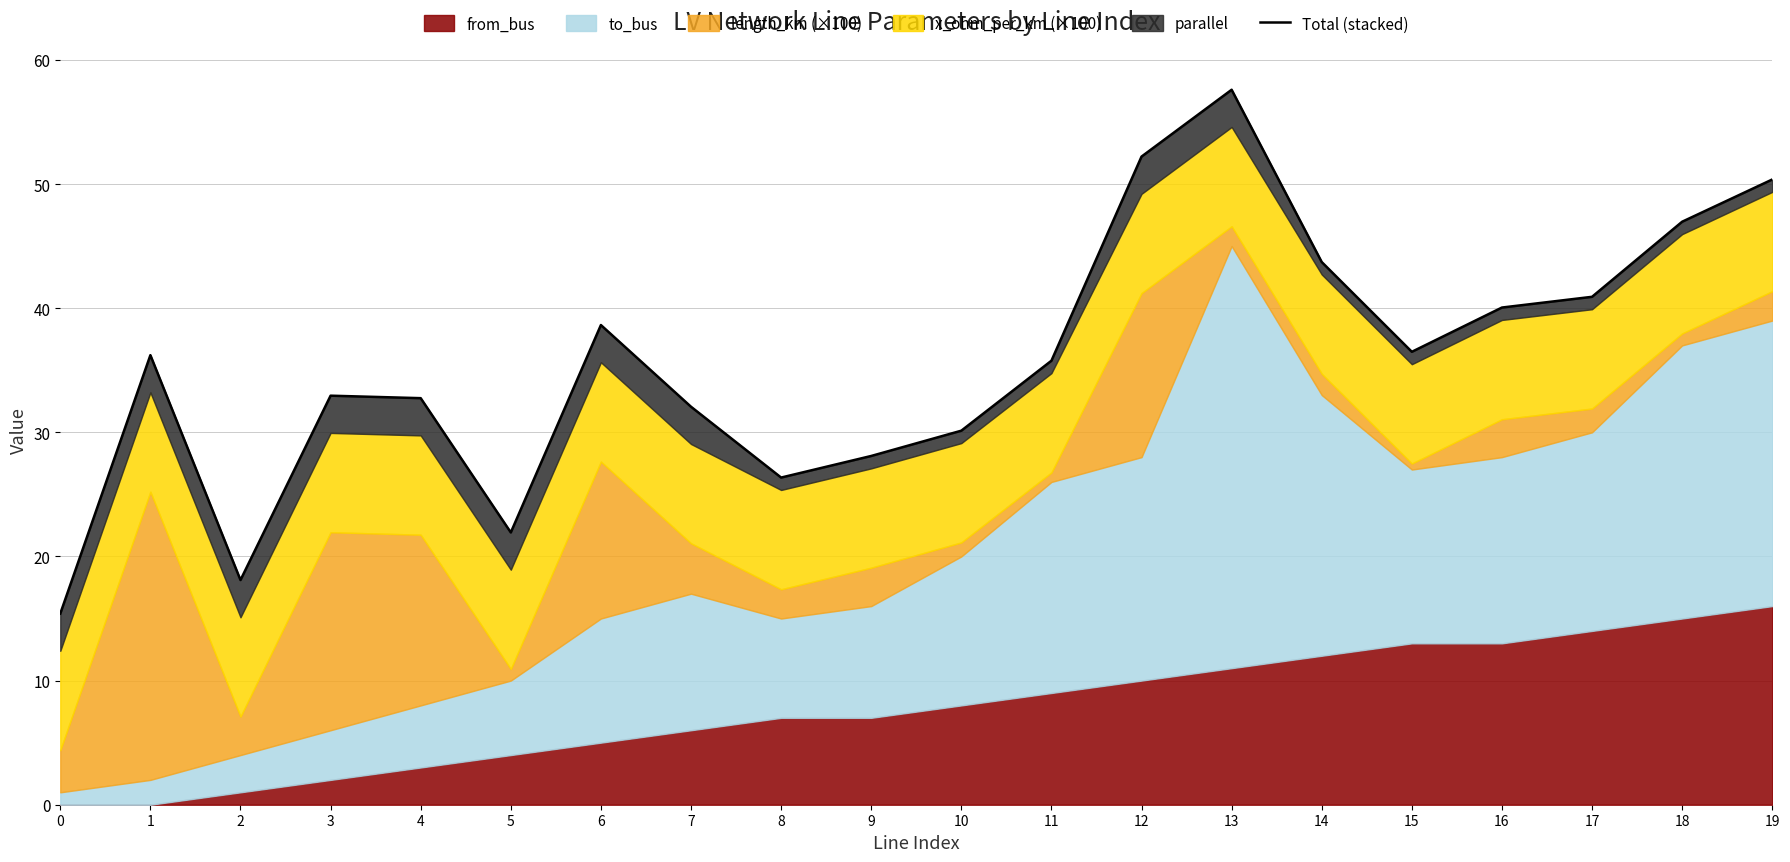

Count the number of values greater than 36.

10